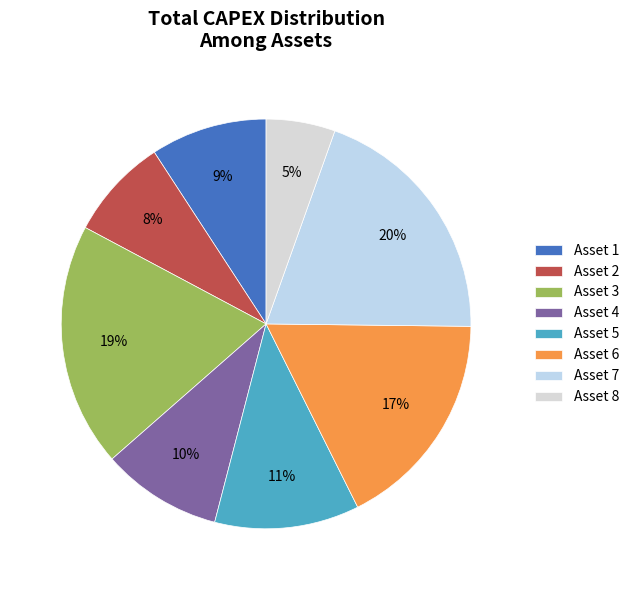

Does Asset 8 account for over 50% of the chart?

No